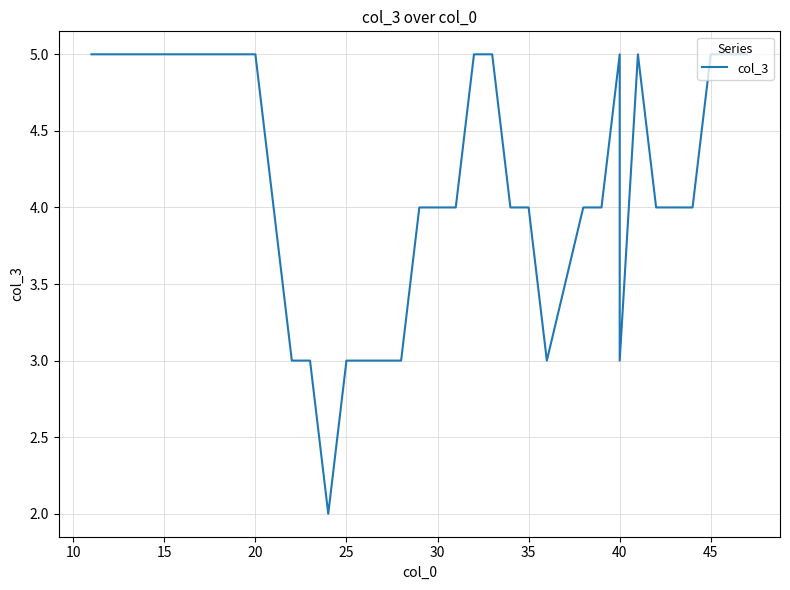

How many interior local peaks (higher than both neighbors) does the data have?

2